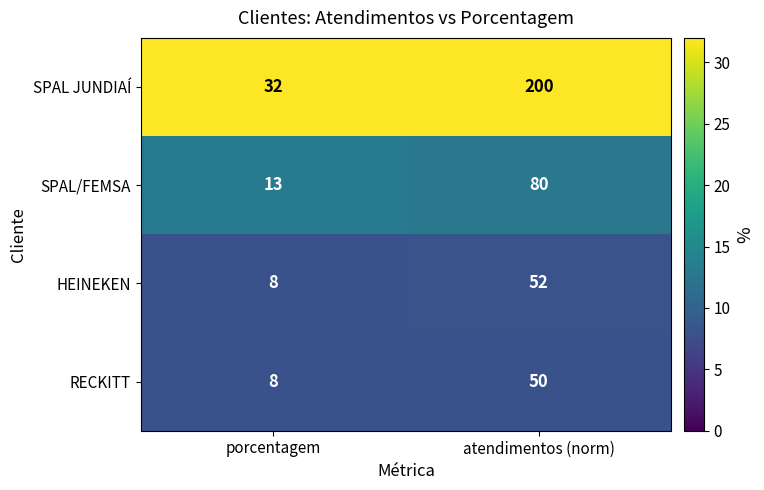

Count the number of data series in this chart.

4